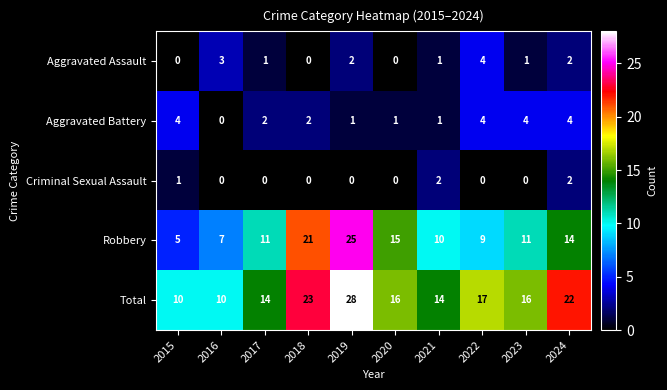

What is the difference between the maximum and second lowest values in the Total series?

18